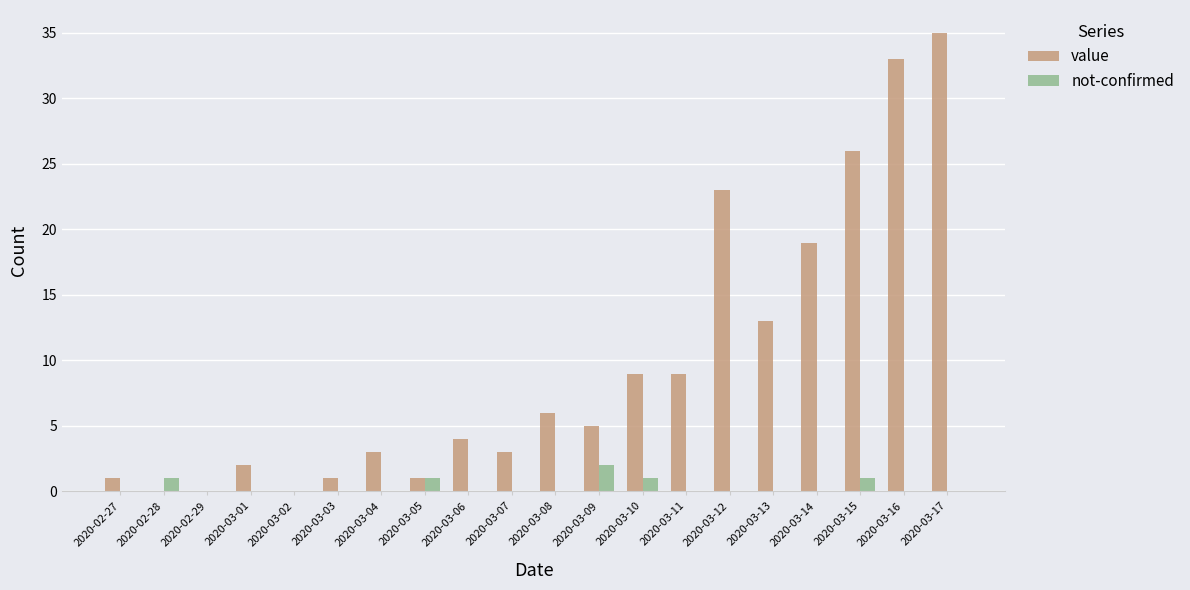

At which label is value closest to 17?

2020-03-14